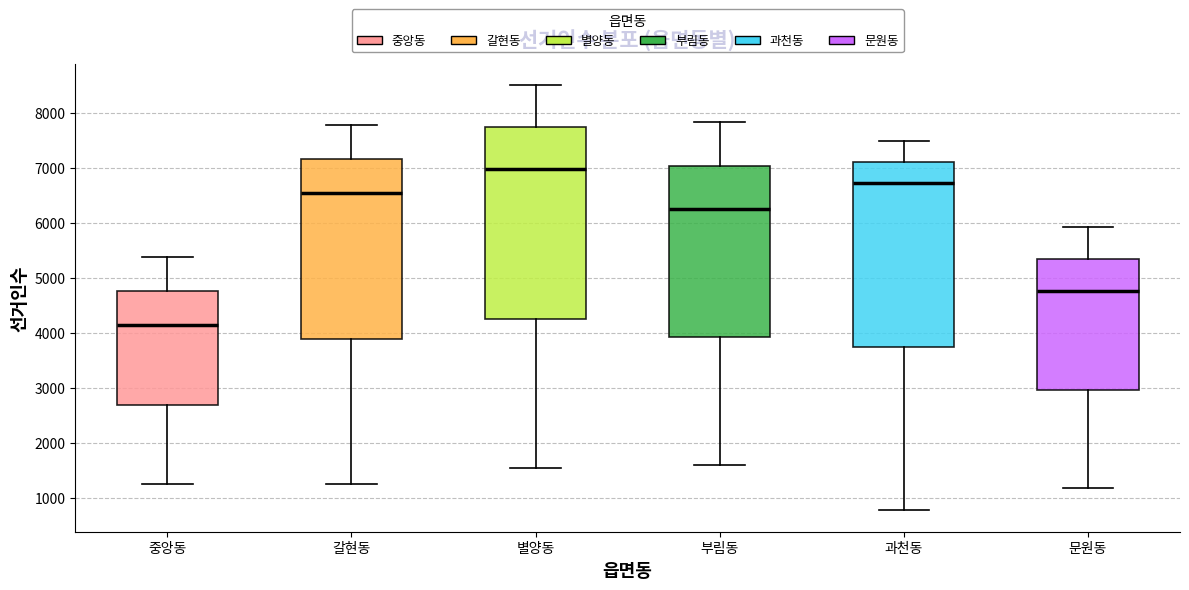

Where is the upper edge of the box for 갈현동 on the y-axis? The values are not printed on the chart, so give them approximately, as read against the axis.

7200